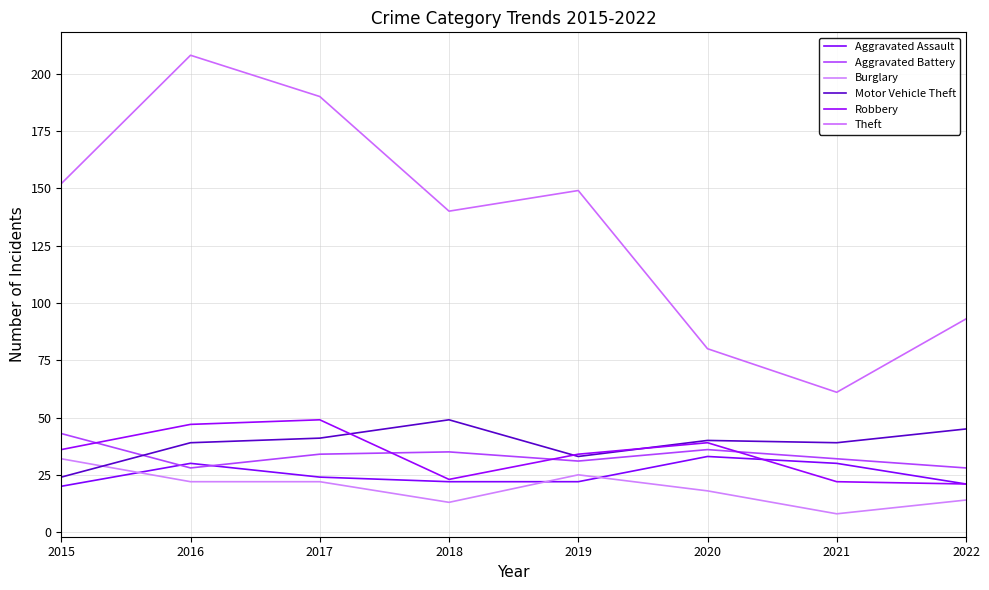

Read the Robbery value at 2016.

47